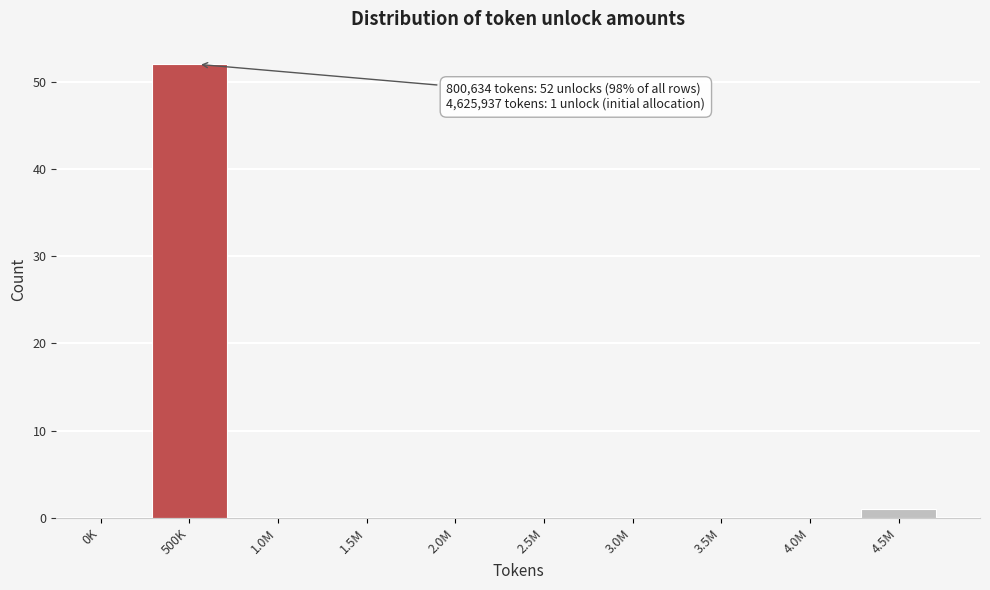

Reading left to right, transcribe all the data shown in this chart.

0K=0	500K=52	1.0M=0	1.5M=0	2.0M=0	2.5M=0	3.0M=0	3.5M=0	4.0M=0	4.5M=1